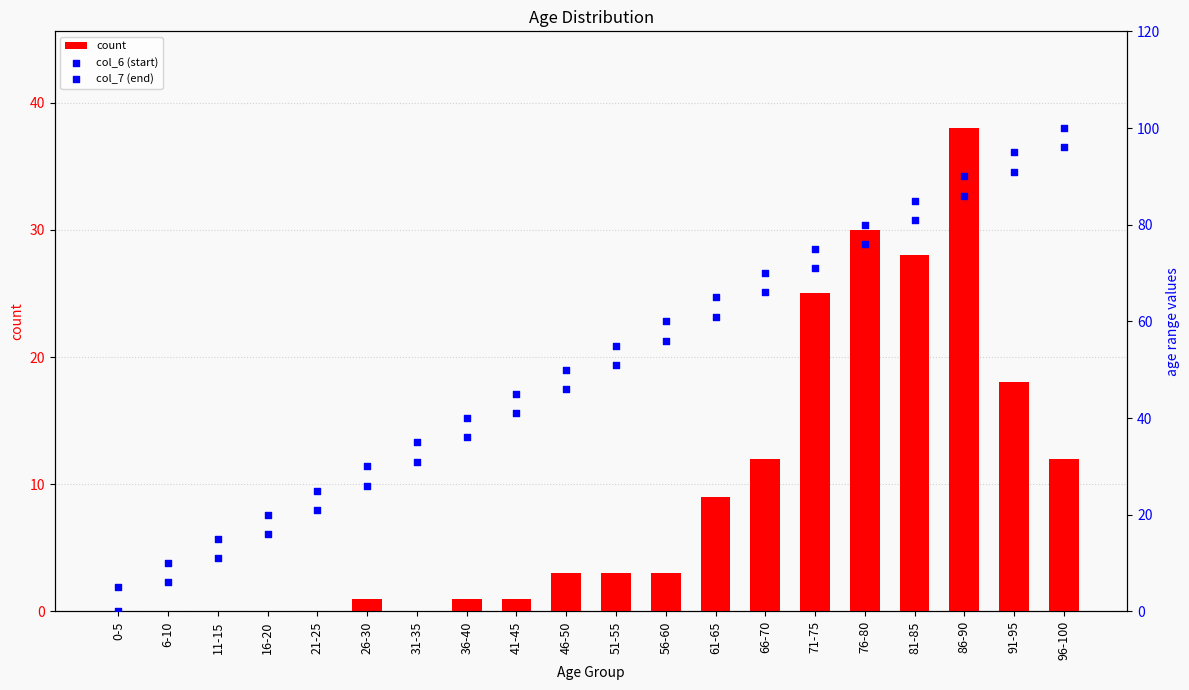

Is the value of col_7 (end) at 41-45 greater than the value of count at 31-35?

Yes